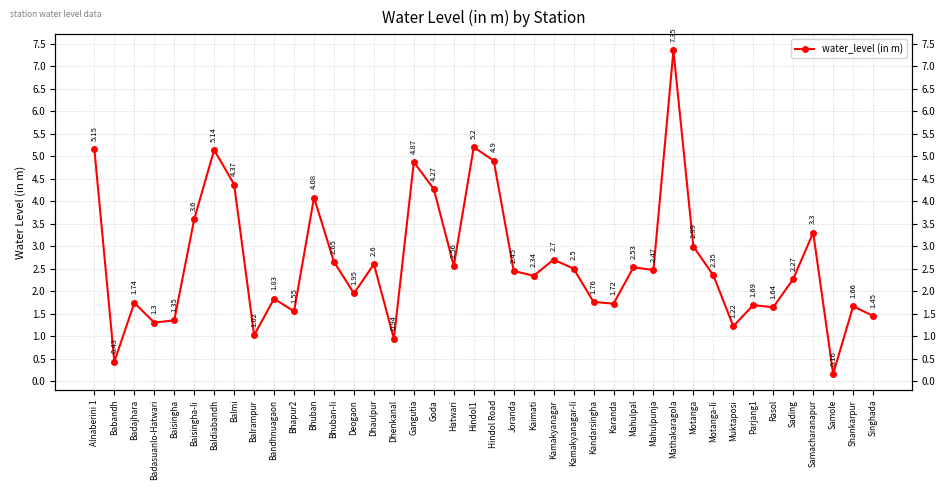

At which category does the data reach its first local valley?

Babandh